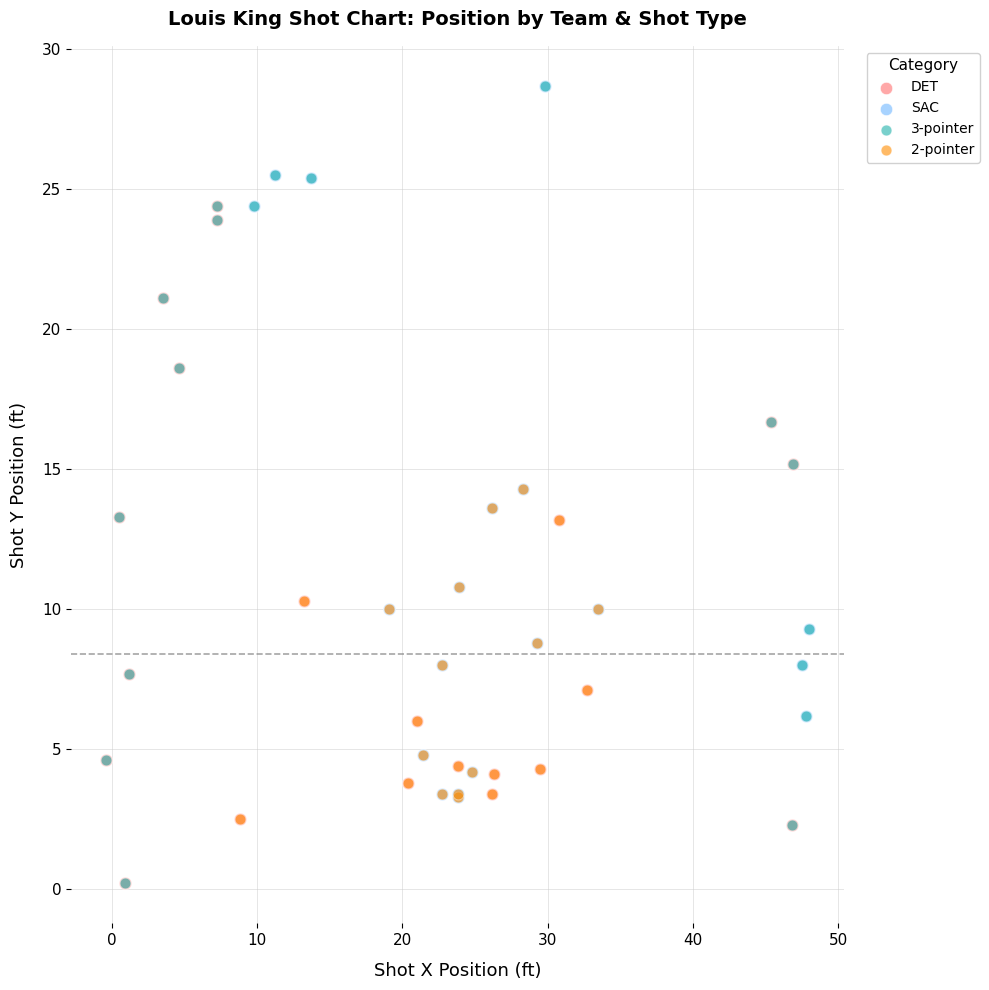

Which series has the largest Y range (max minus min)?

3-pointer